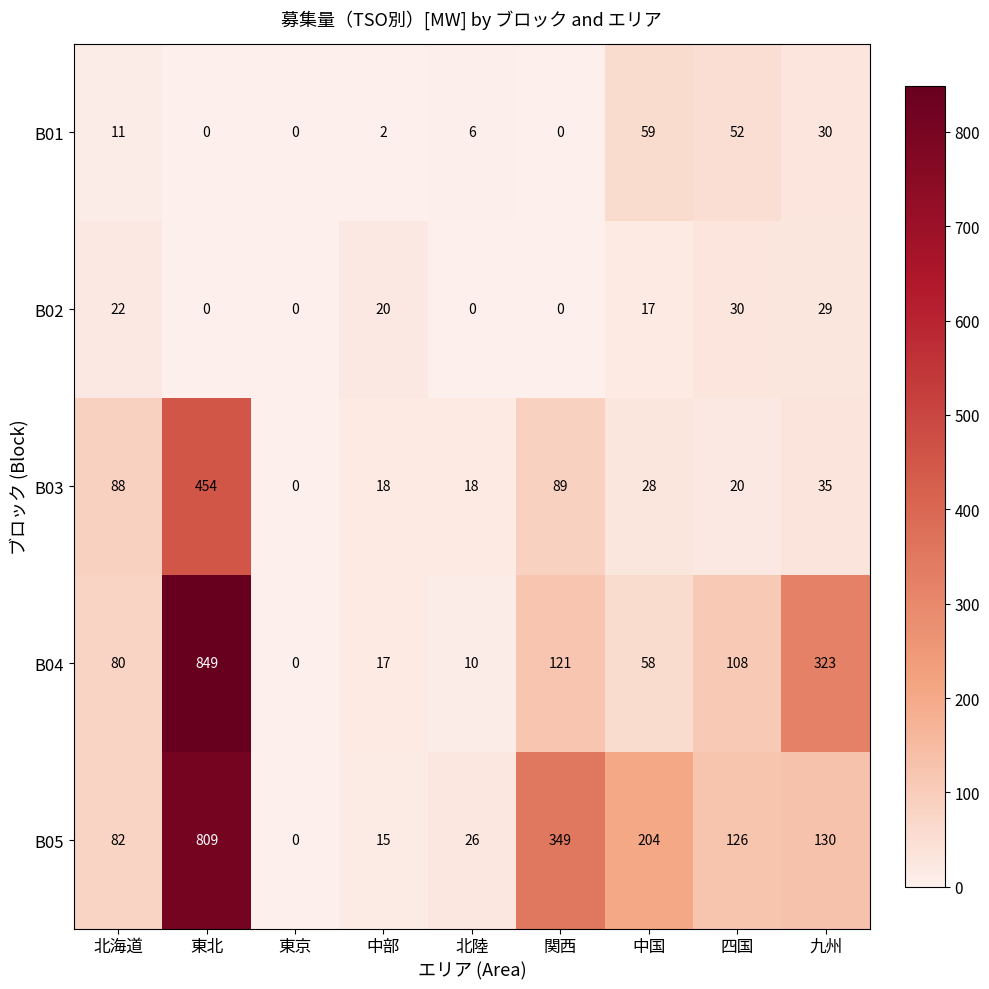

Which series has the largest total across all categories?

B05